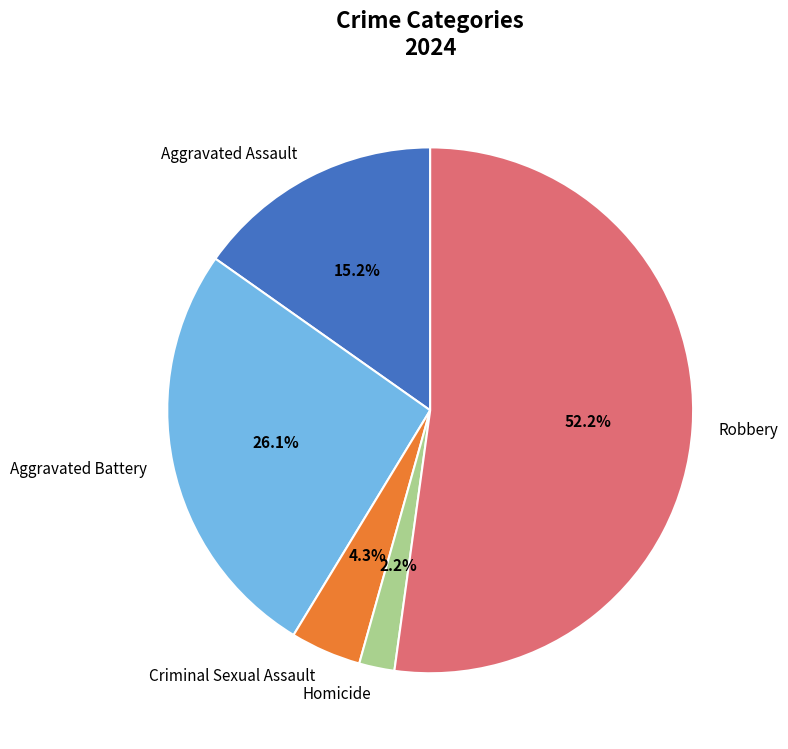

Which category accounts for the majority?

Robbery